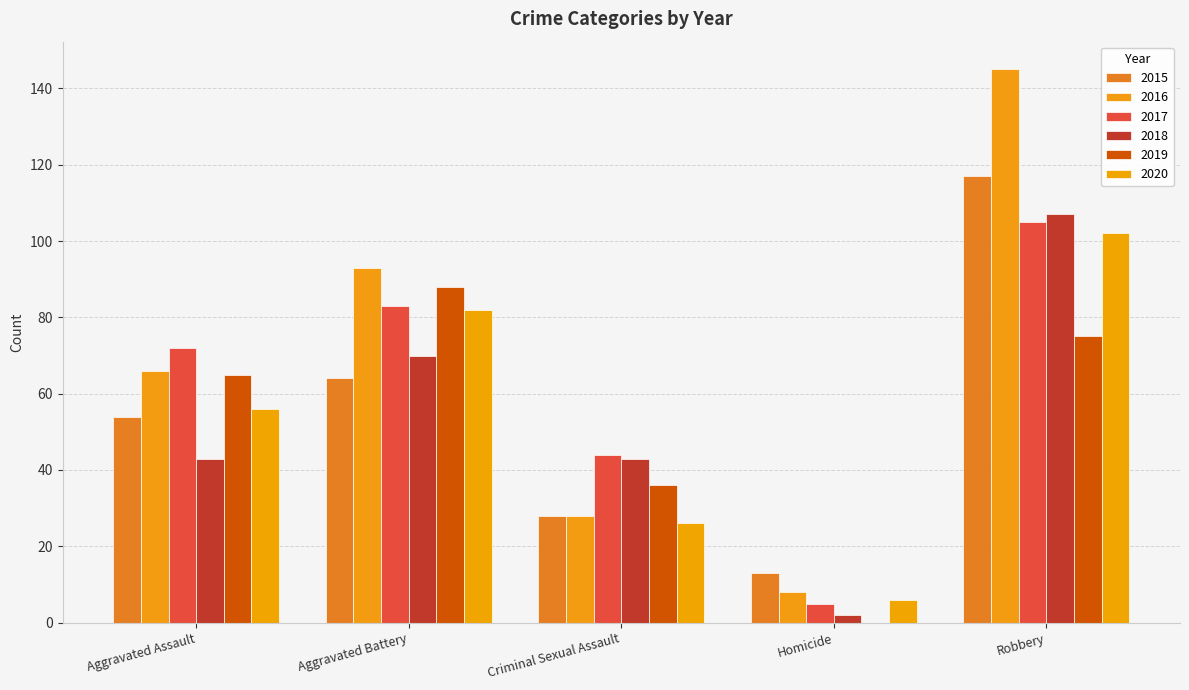

Is the value of 2020 at Criminal Sexual Assault greater than the value of 2018 at Criminal Sexual Assault?

No